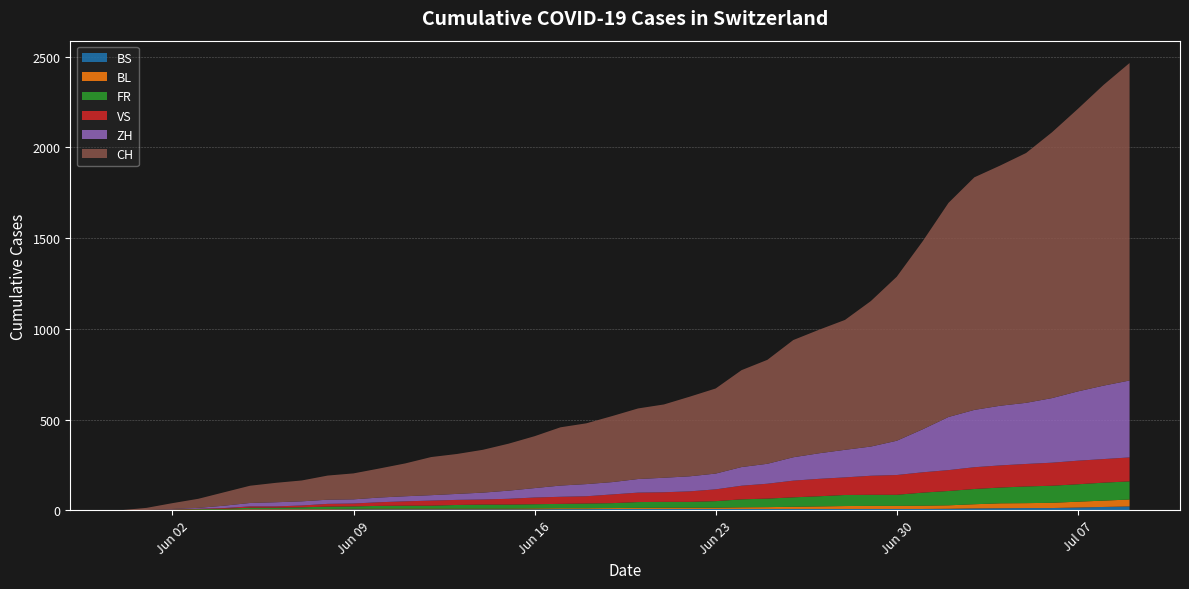

What is the value of the BL point at the 18th from the left?

5